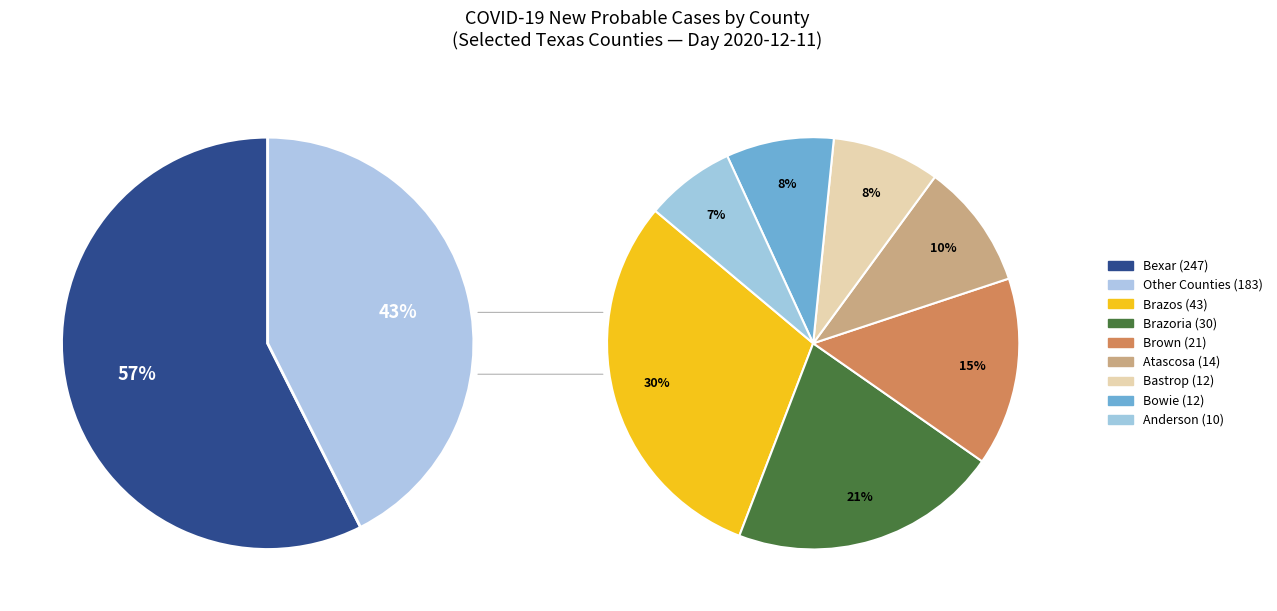

The Brazos slice represents 17% of the pie. True or false?

False